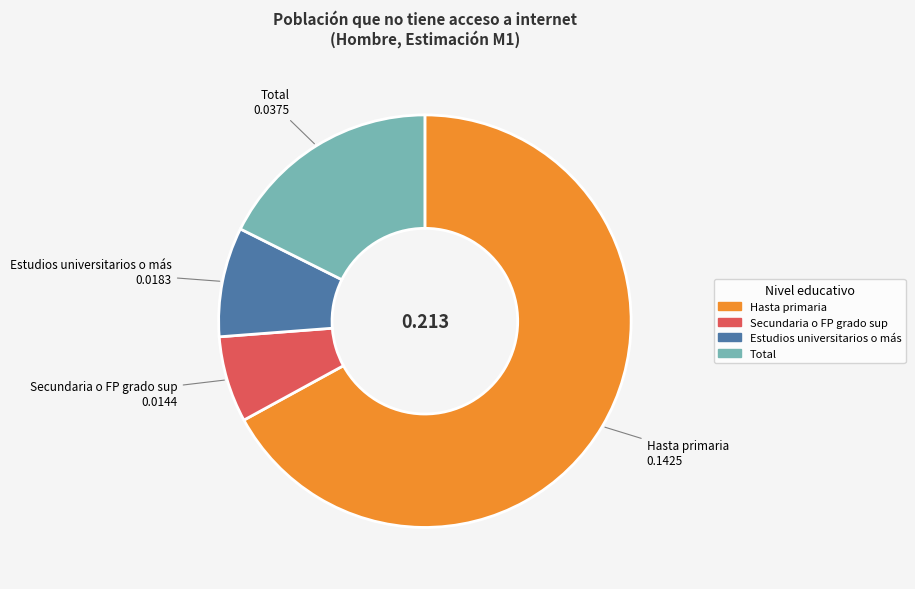

How many slices are in this pie chart?

4